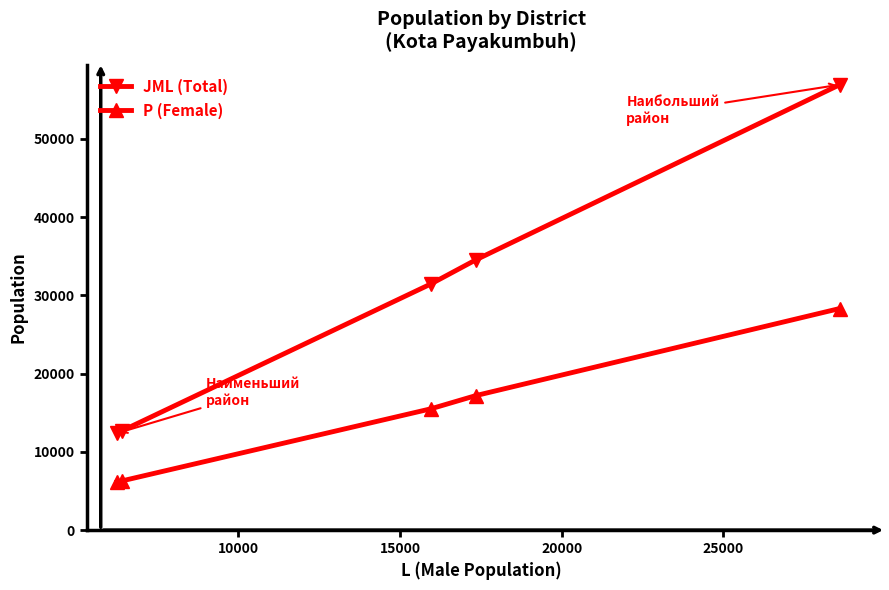

What are all the series names shown in the legend?

JML (Total), P (Female)